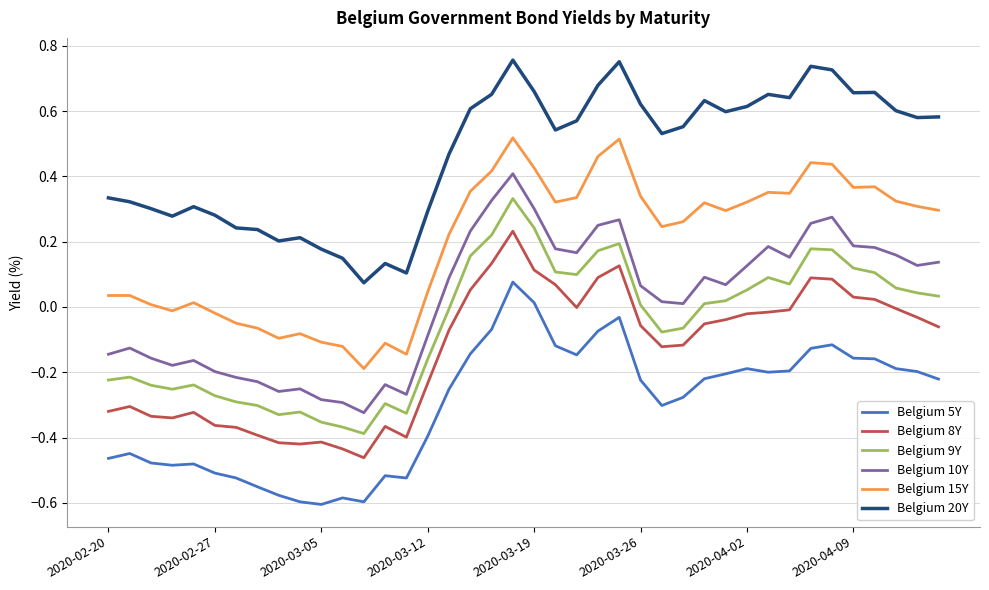

Rank the series by their maximum value, from lowest to highest.

Belgium 5Y, Belgium 8Y, Belgium 9Y, Belgium 10Y, Belgium 15Y, Belgium 20Y